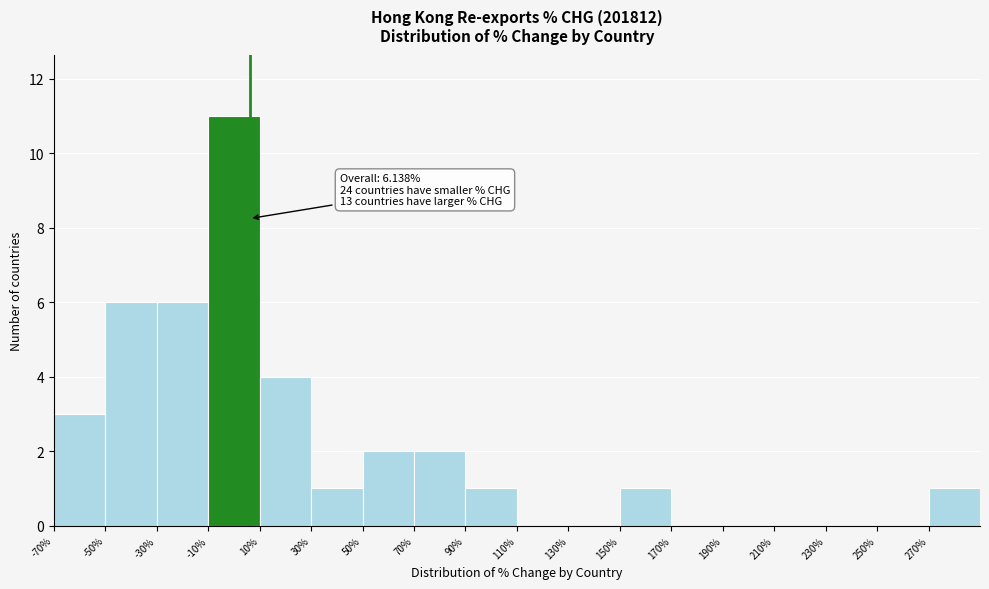

Over which range of the x-axis is the bar tallest?

-10 to 10